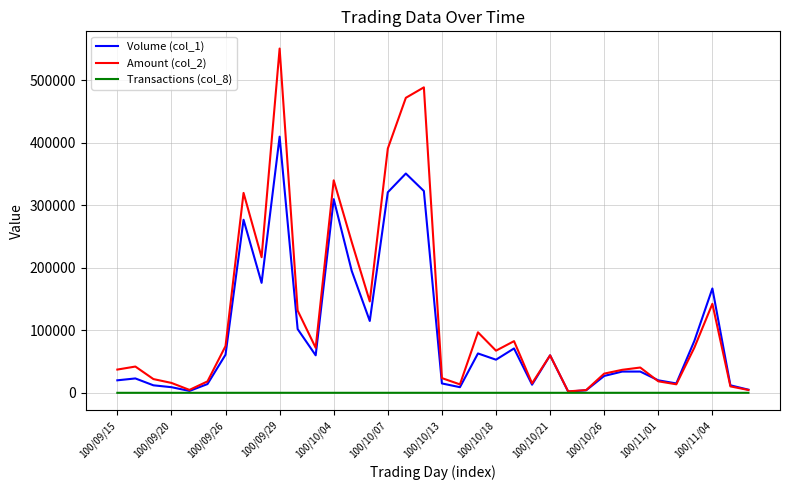

Rank the series by their average value, from highest to lowest.

Amount (col_2), Volume (col_1), Transactions (col_8)